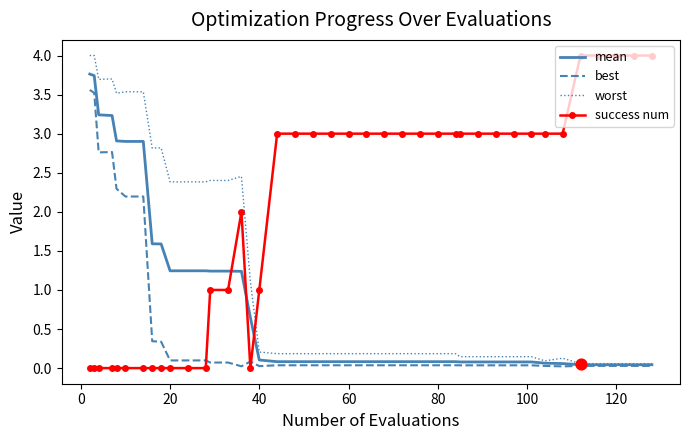

What is the maximum value shown in the chart?

4.0